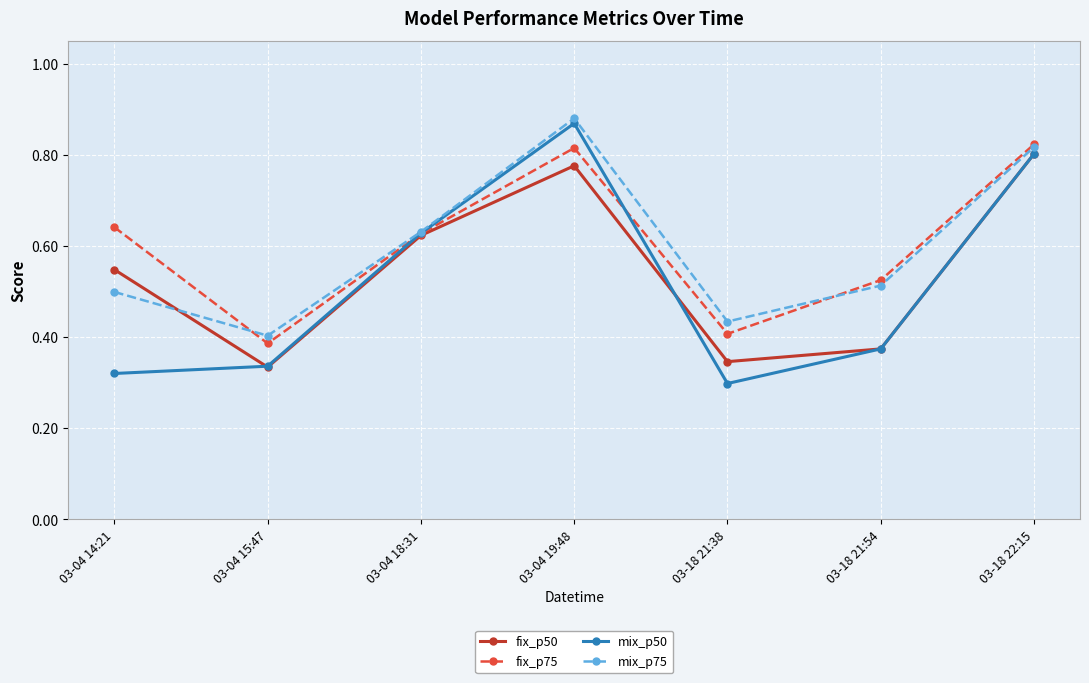

Which category has the highest value across all series?

03-04 19:48